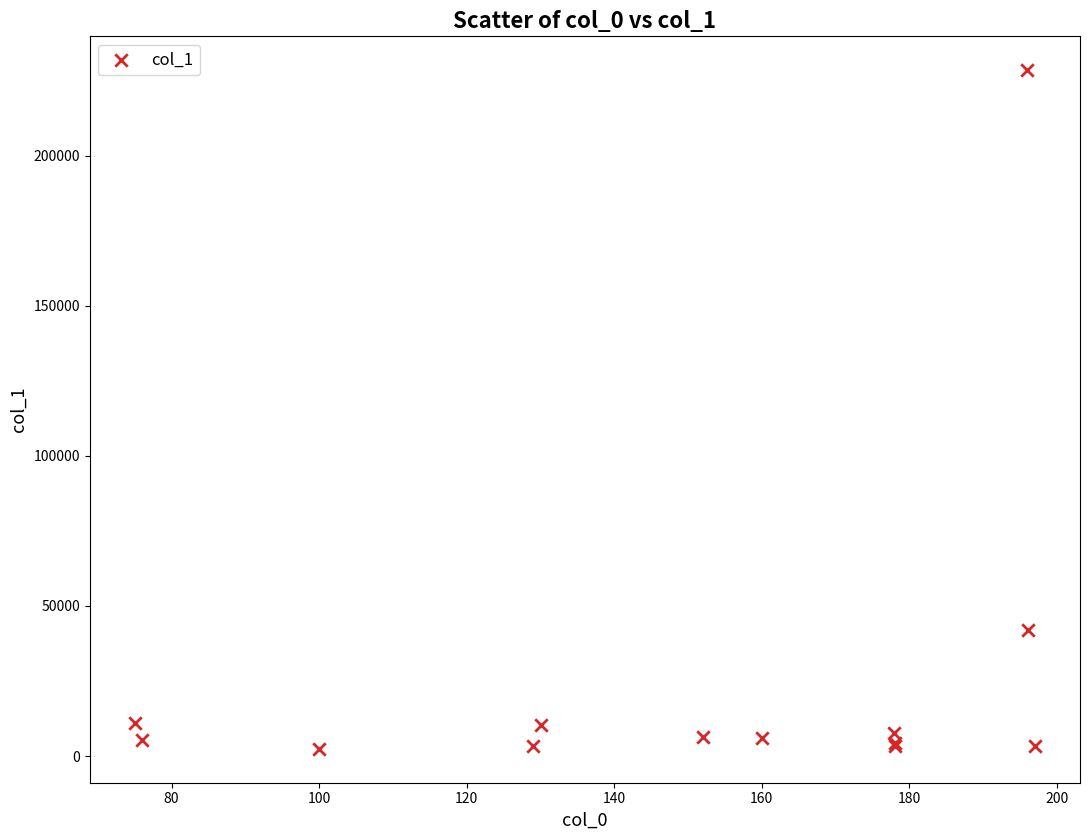

What Y value in the scatter plot is closest to 115454?

42022.7